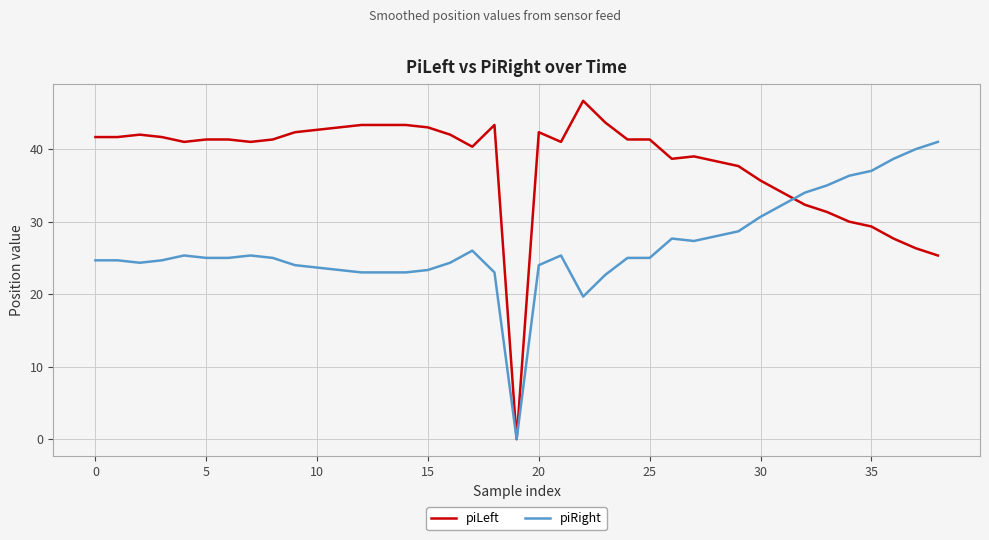

What is the highest value of the piRight series?

41.0